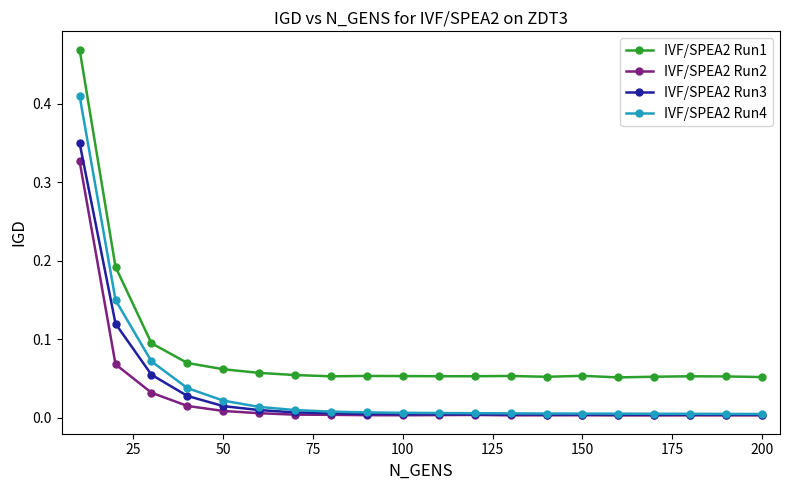

Which series has the largest range (max minus min)?

IVF/SPEA2 Run1